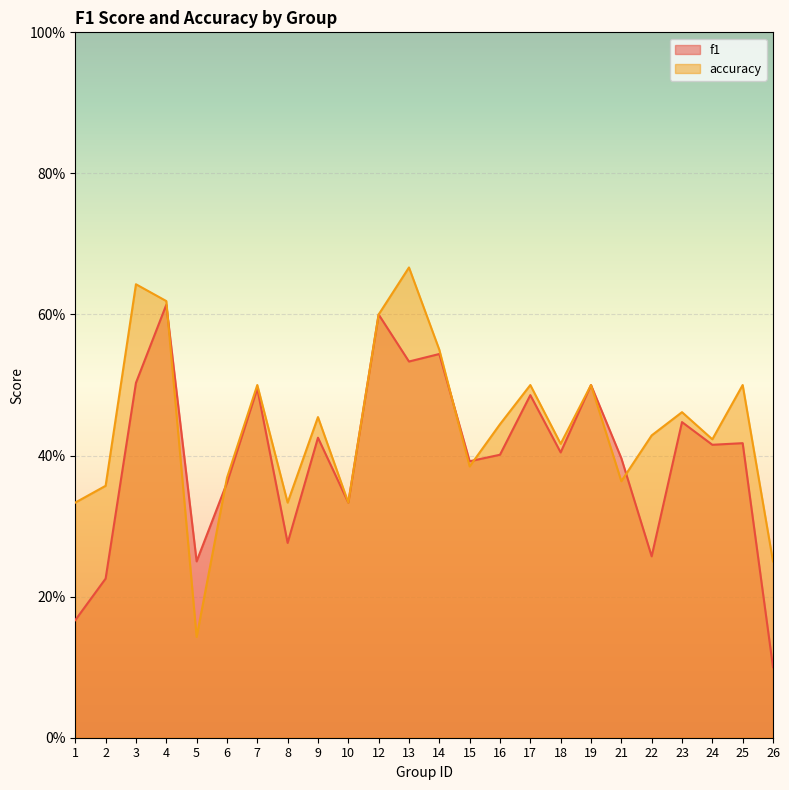

Where is accuracy nearest to the value 0?

5